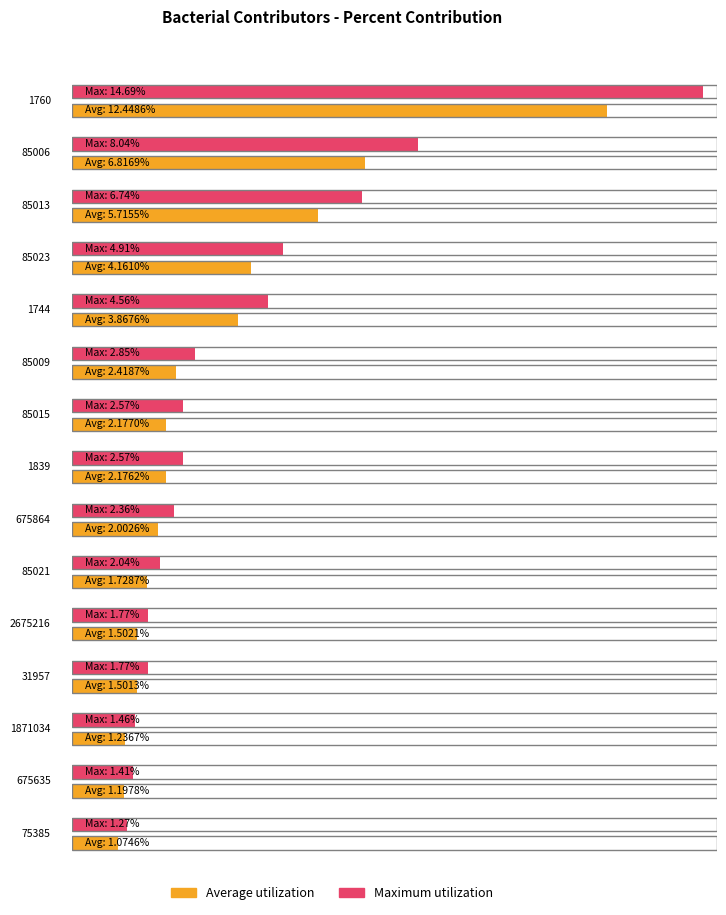

How many bars are there in total?

15